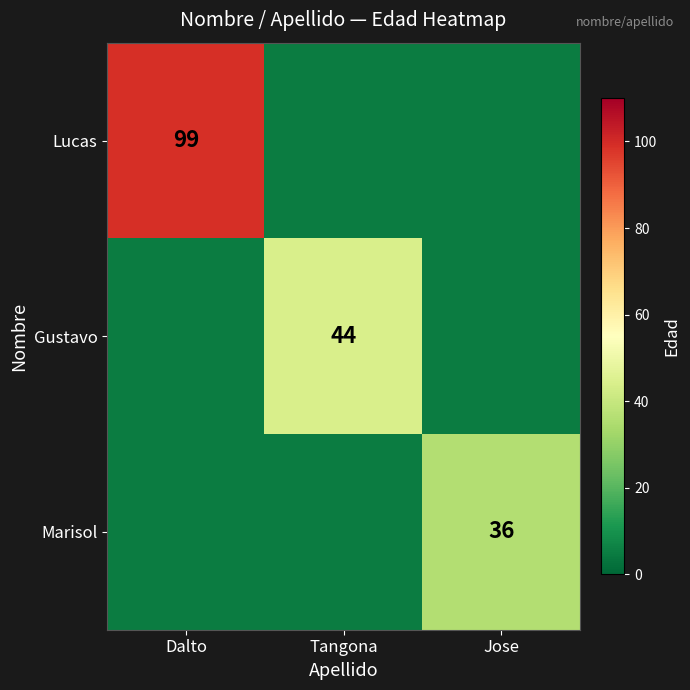

True or false: Gustavo has a value of 13 at Tangona.

False